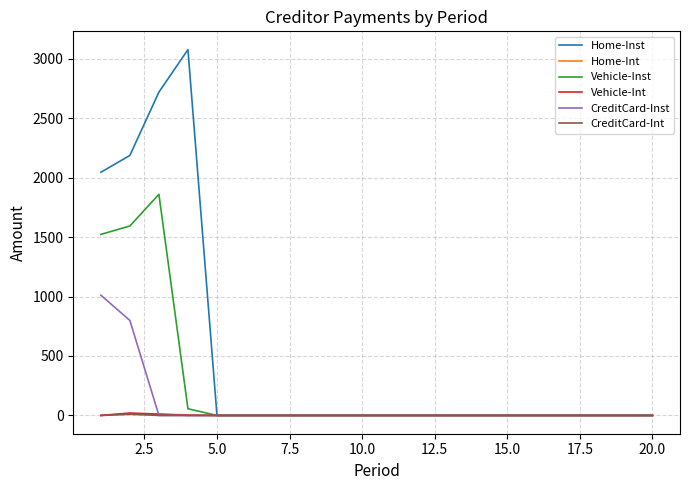

How many values in the Vehicle-Inst series exceed 0?

4